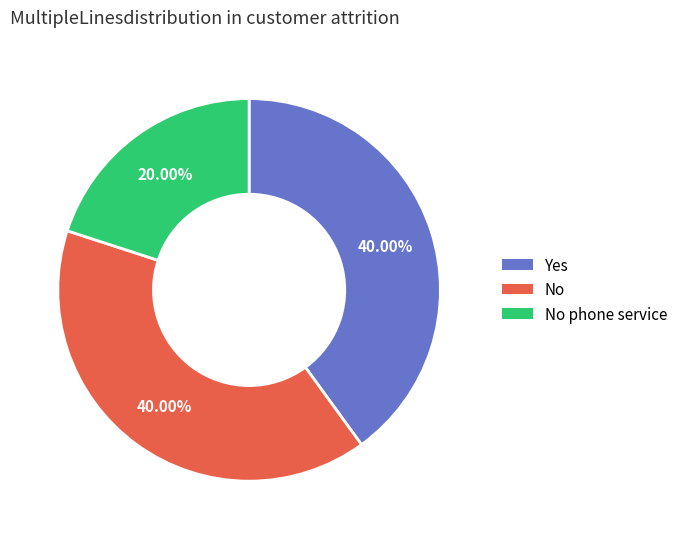

Is there any slice that represents more than half of the pie?

No